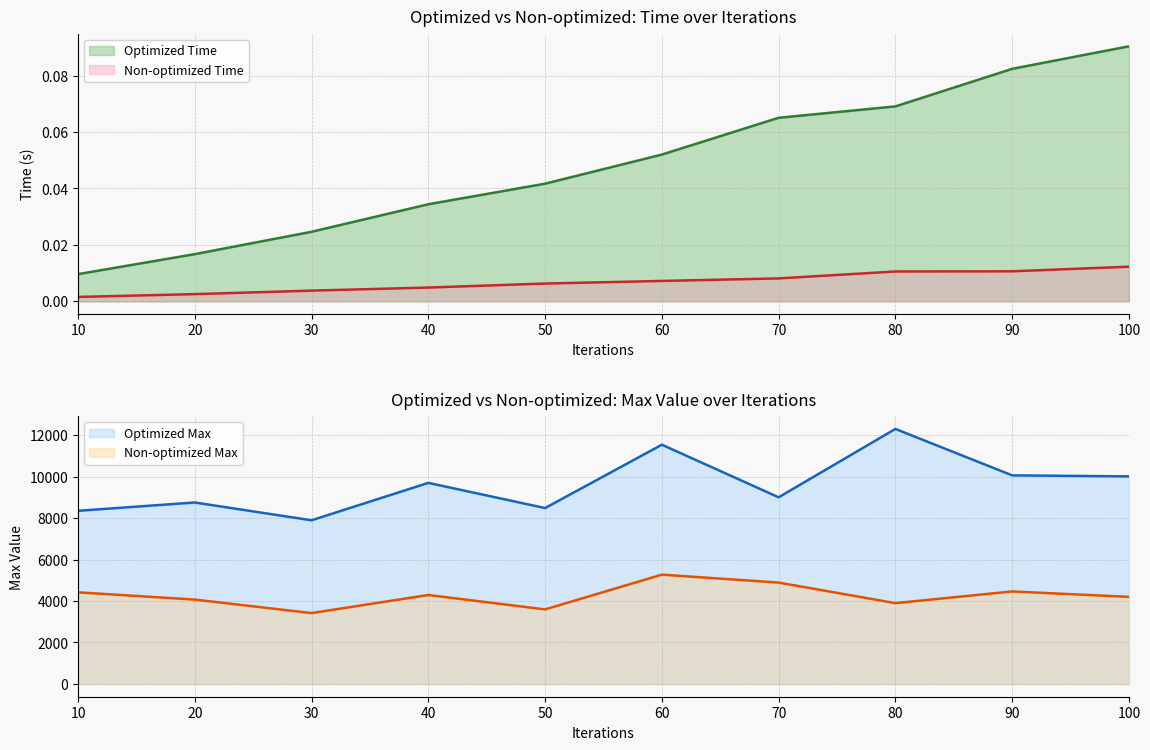

In Optimized Max, how many points are lower than both neighbors (excluding endpoints)?

3